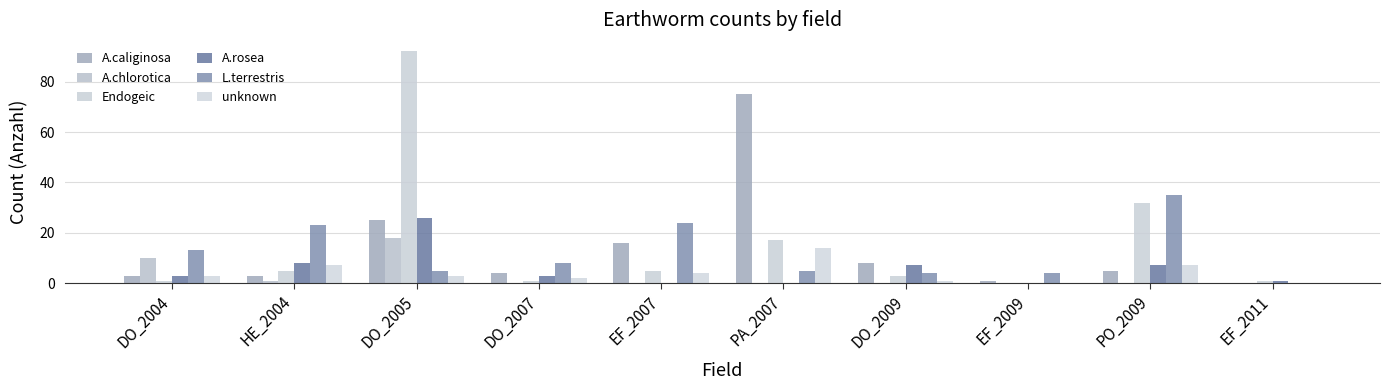

What is the total value across all series at DO_2005?

169